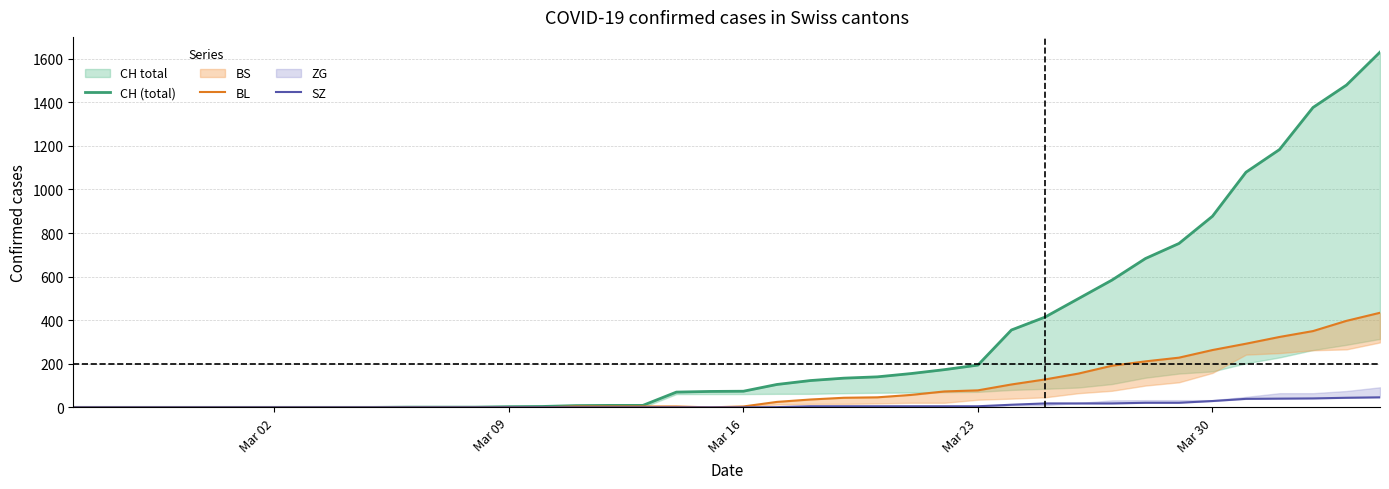

Which series has the largest range (max minus min)?

CH (total)